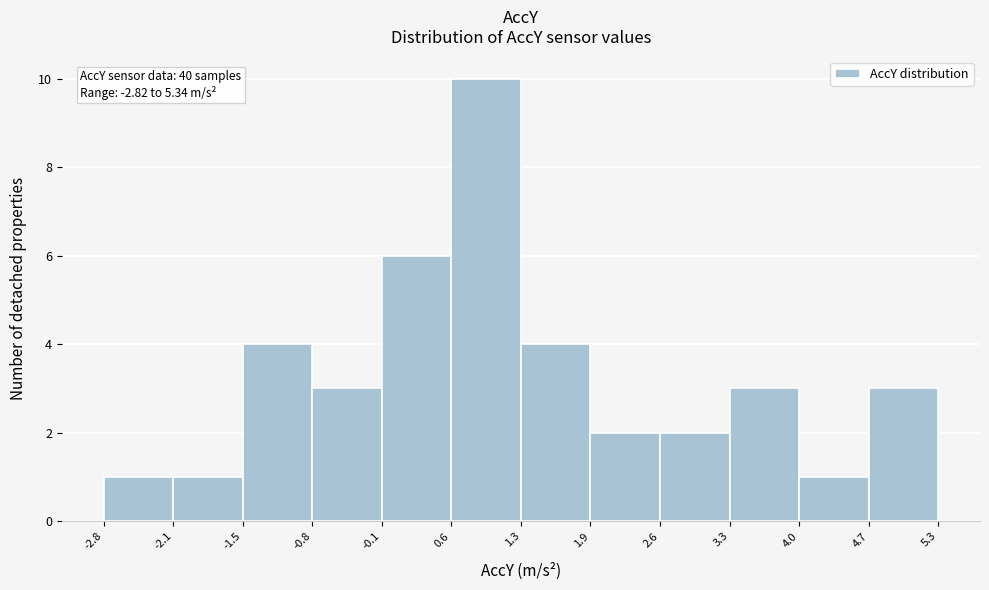

Over which range of the x-axis is the bar tallest?

0.6 to 1.3